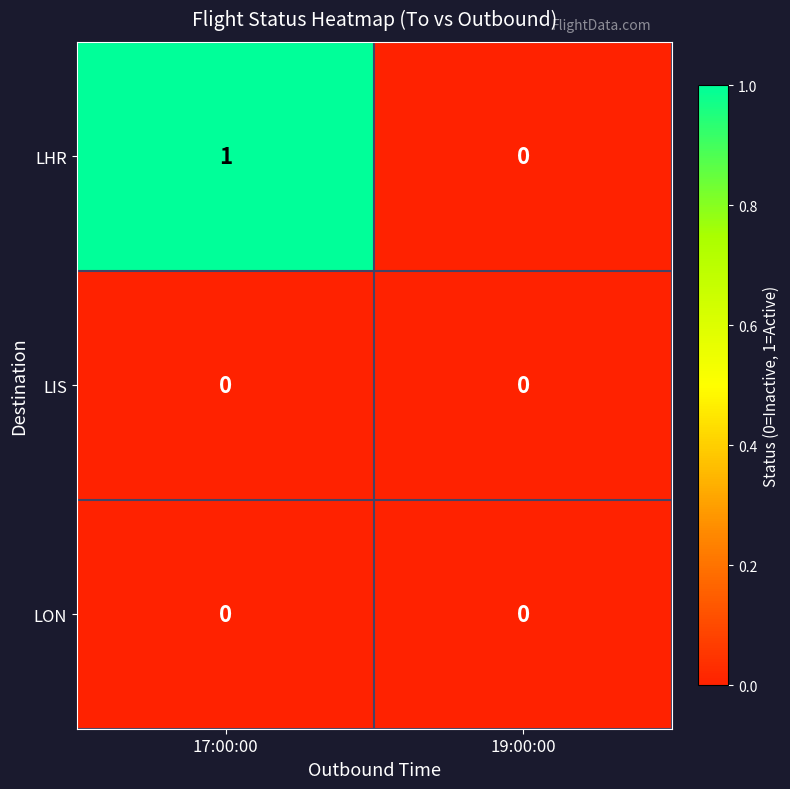

Reading right to left, extract all data points from this chart.

LHR: 19:00:00=0	17:00:00=1
LIS: 19:00:00=0	17:00:00=0
LON: 19:00:00=0	17:00:00=0